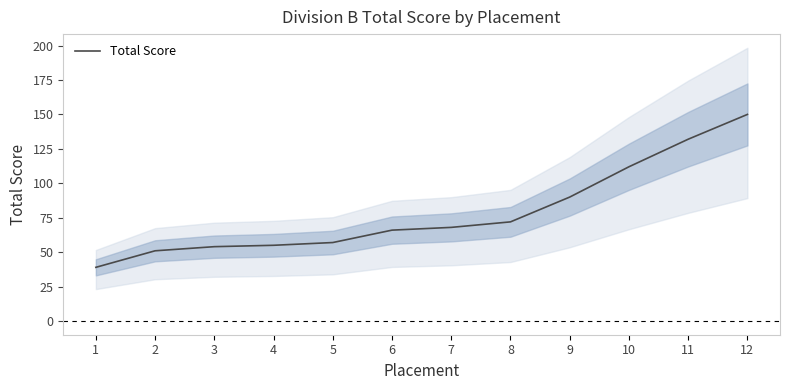

Count the number of categories in the chart.

12